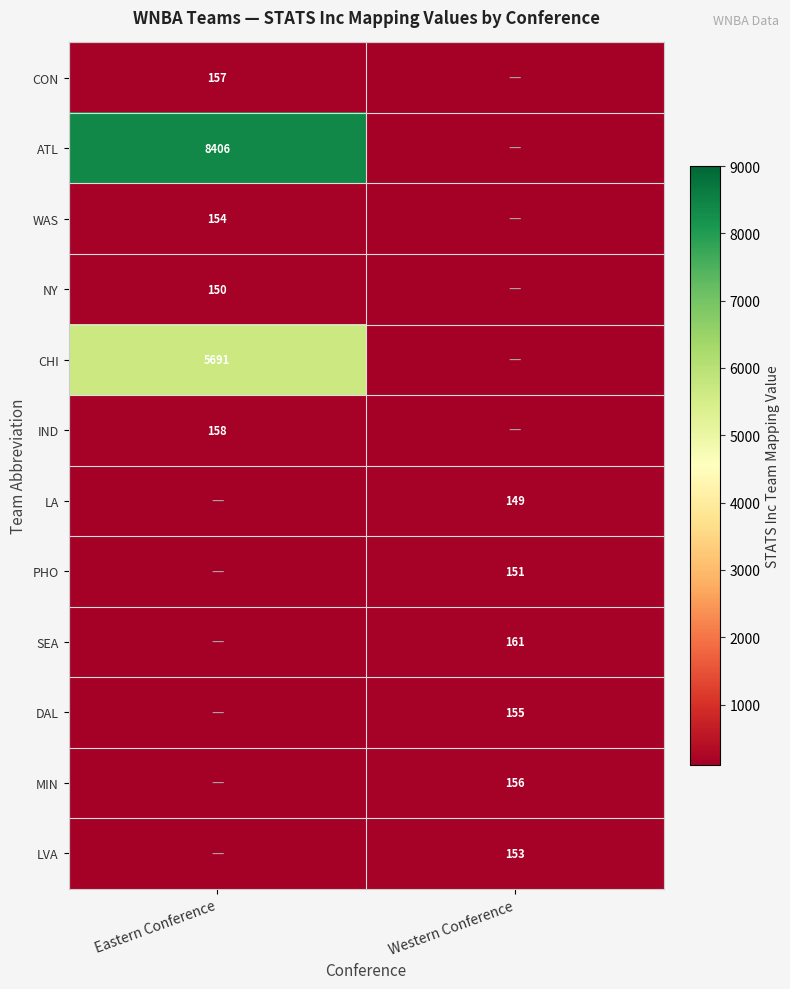

At which category does the chart reach its peak across all series?

Eastern Conference